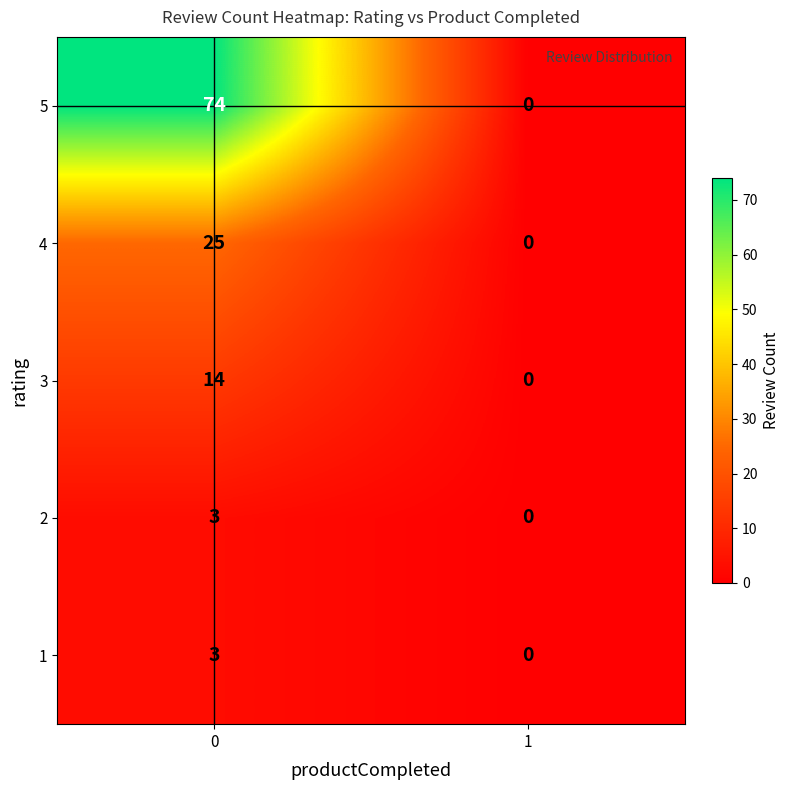

What is the greatest value displayed?

74